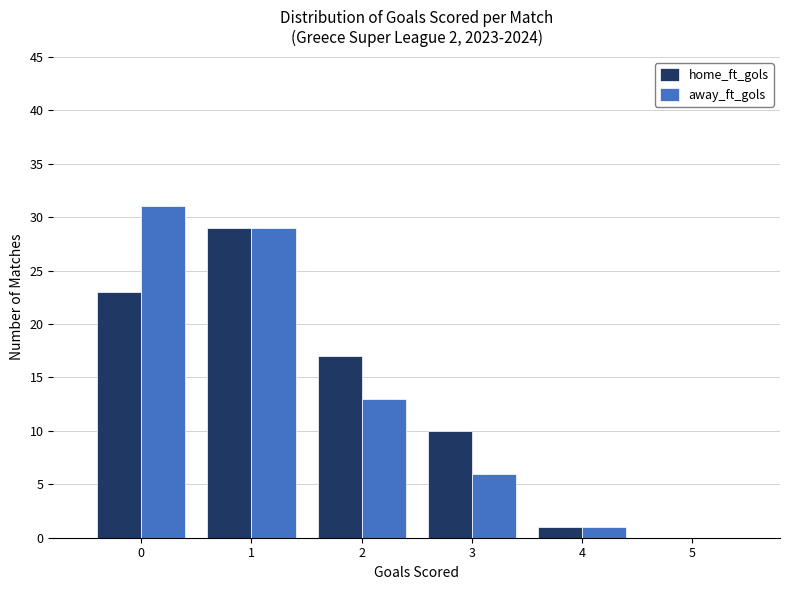

What is the height of the away_ft_gols bar covering 2.5 to 3.5 on the x-axis? The values are not printed on the chart, so give them approximately, as read against the axis.

6